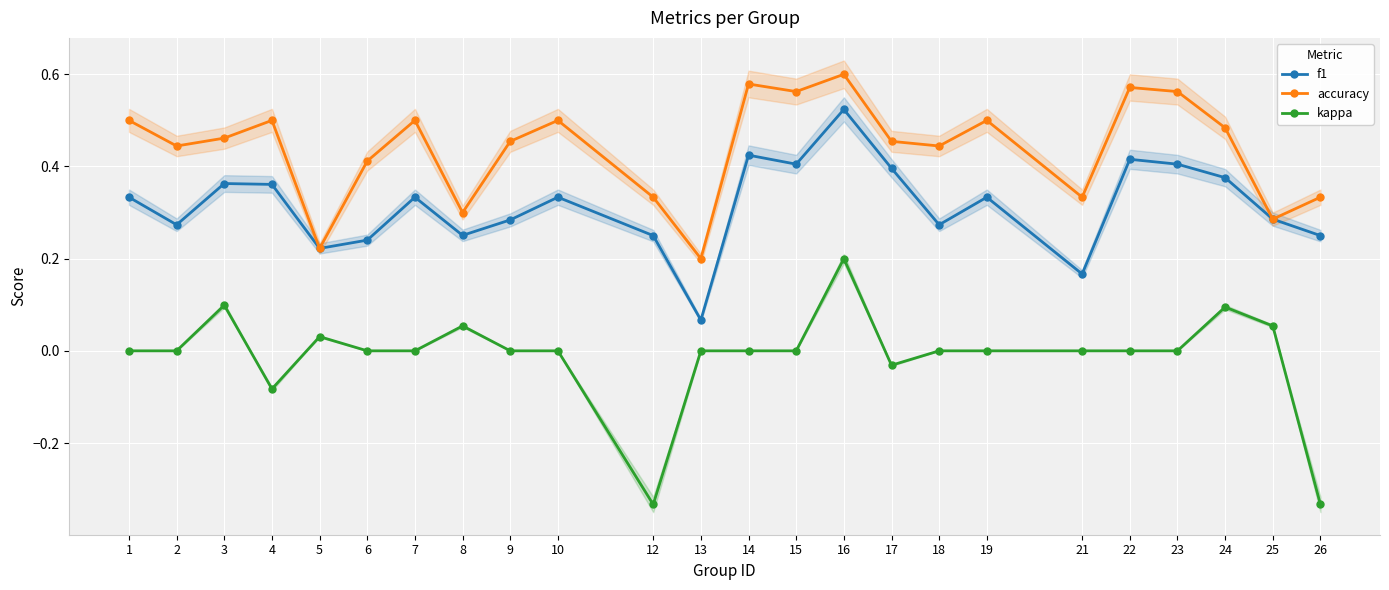

What is the difference between the highest and lowest values at 2?

0.4